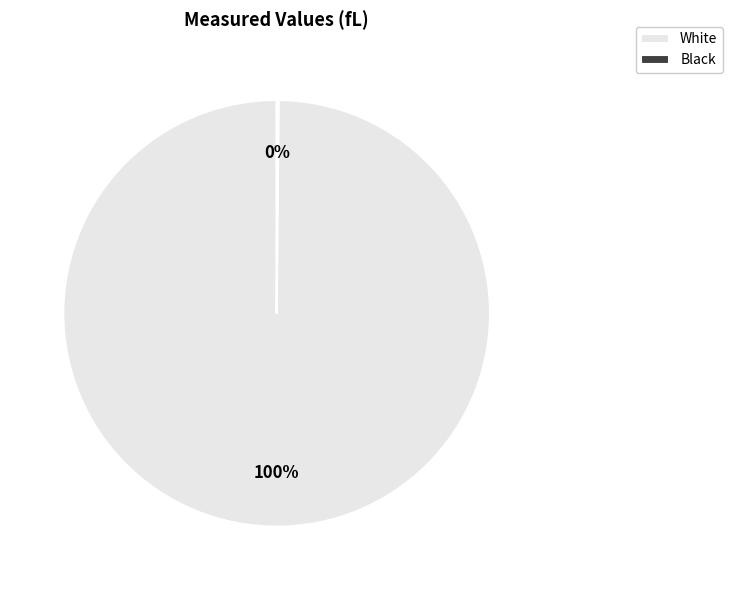

Which slice represents more than half of the pie?

White